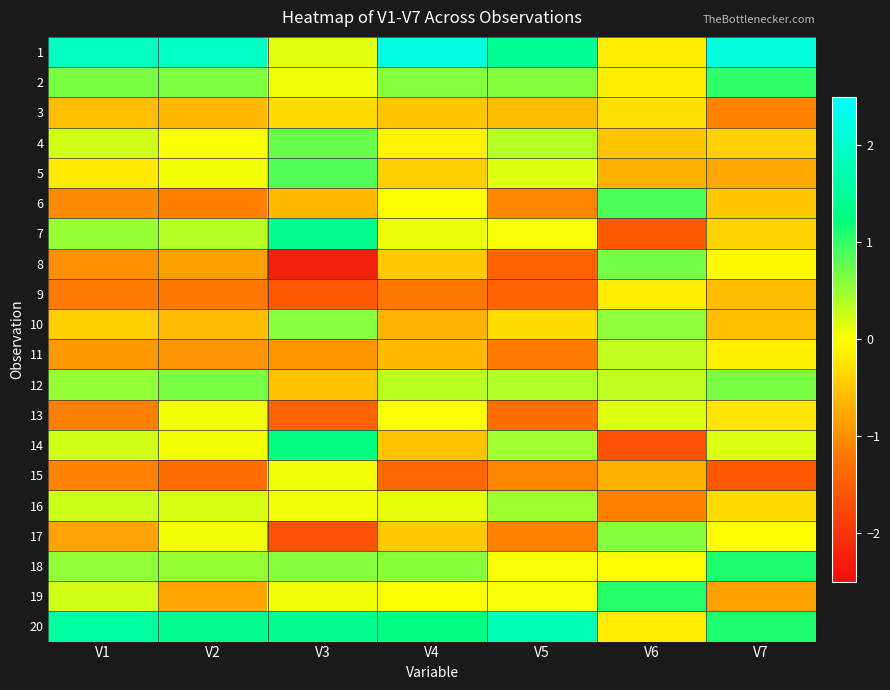

What is the total value across all series at V6?

-2.5